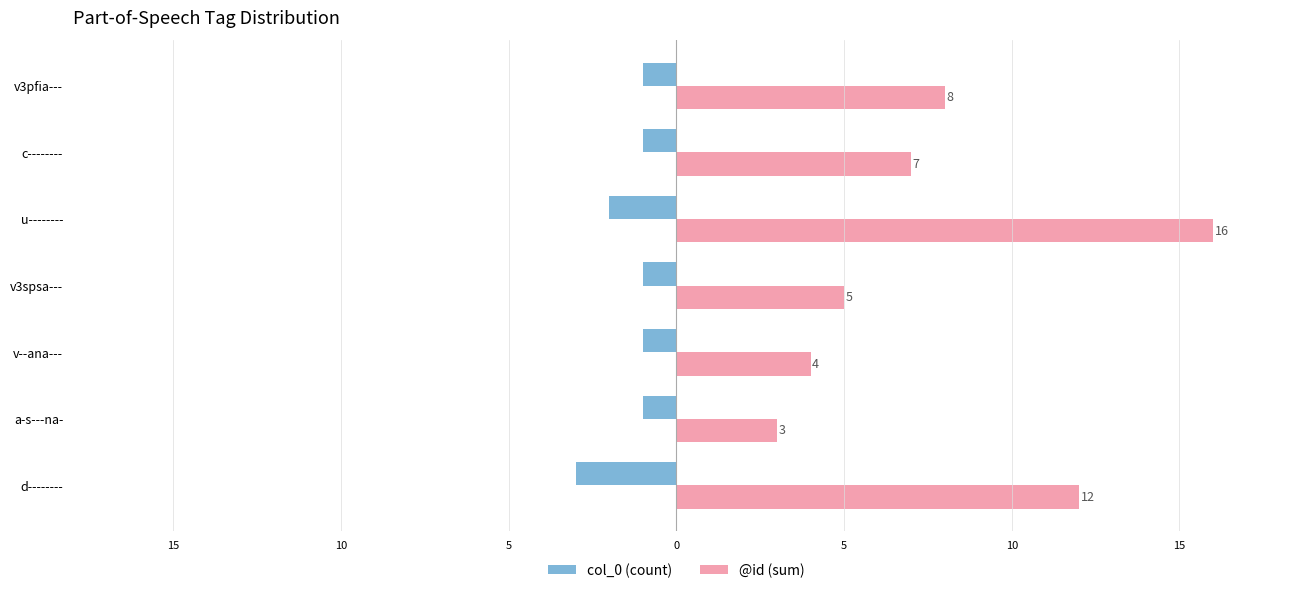

What are all the series names shown in the legend?

col_0 (count), @id (sum)